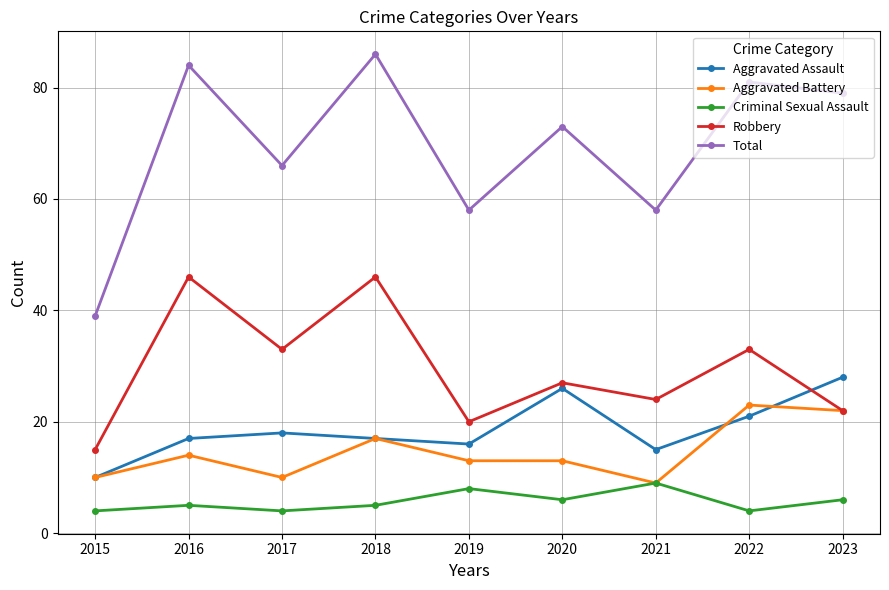

True or false: Criminal Sexual Assault and Aggravated Assault intersect in this chart.

False